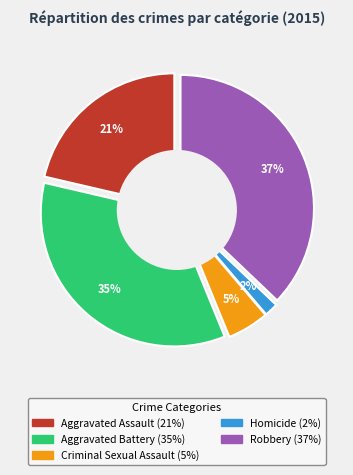

What is the smallest slice in the pie chart?

Homicide